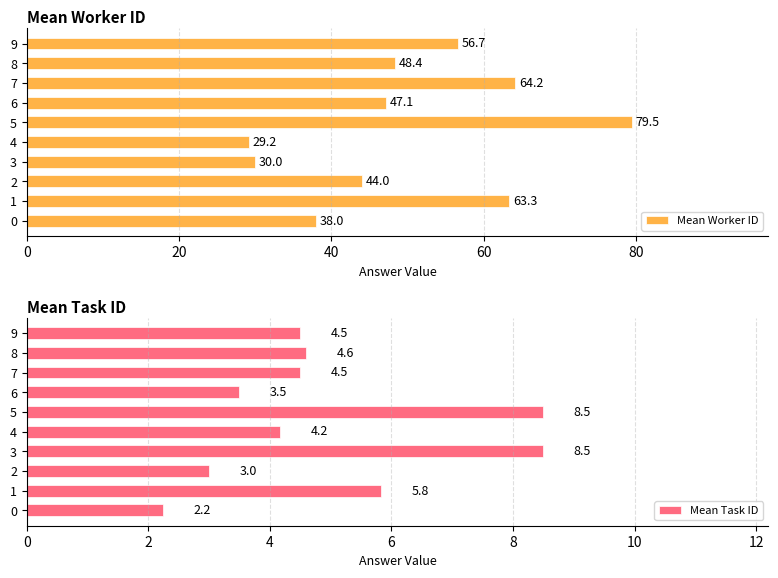

What position from the left is 6?

7